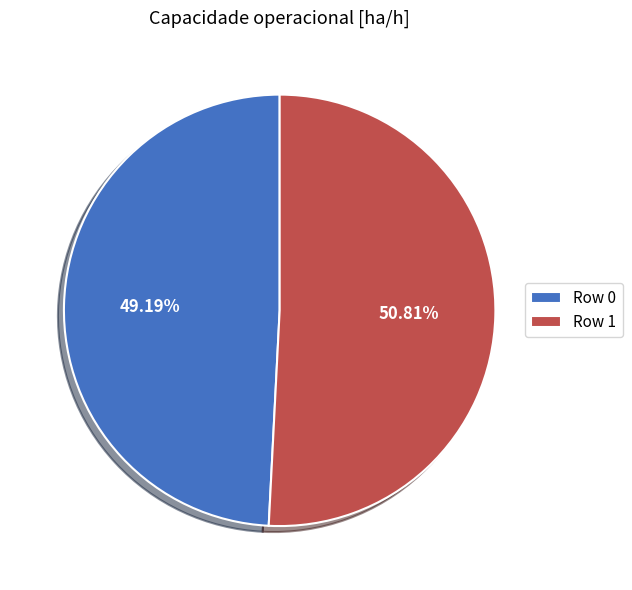

What is the largest slice in the pie chart?

Row 1